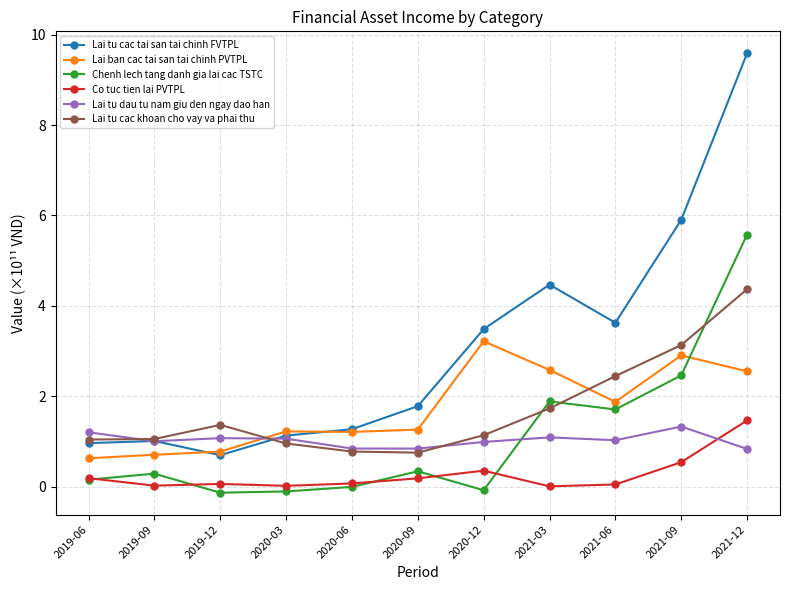

What is the value of the Lai tu cac tai san tai chinh FVTPL point at the 8th from the left?

4.5